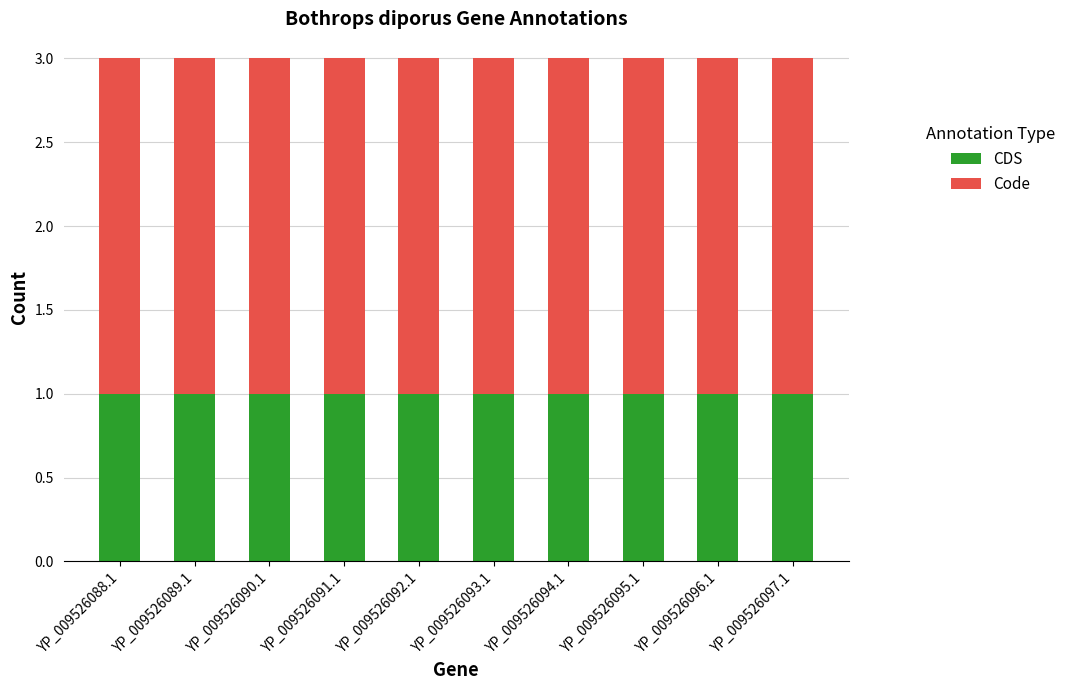

What is the average value of the CDS series?

1